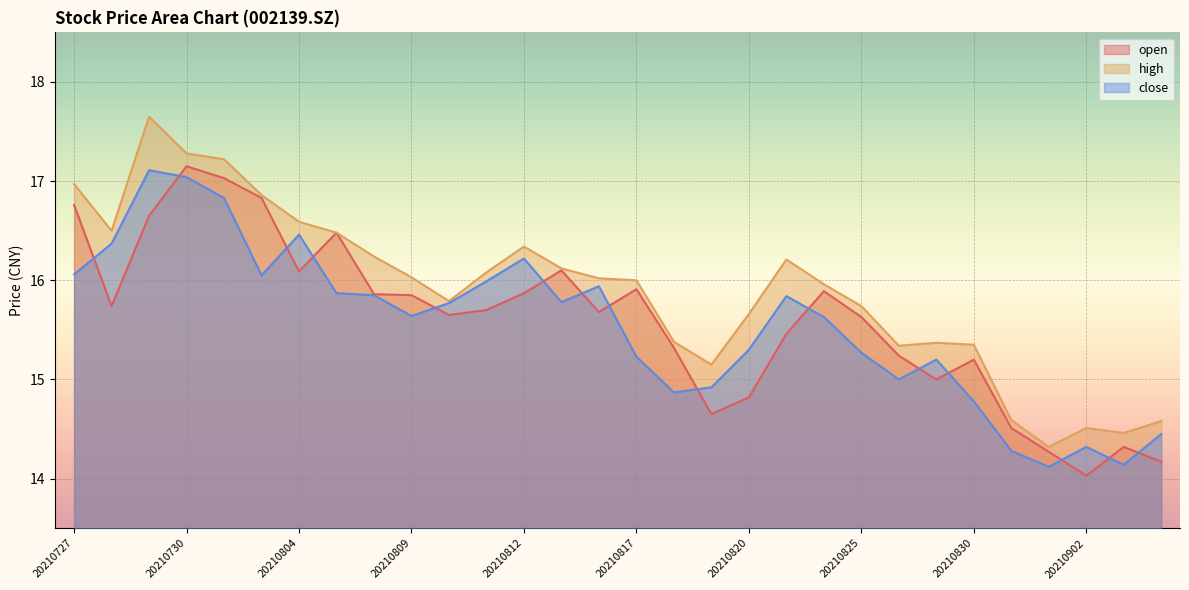

At how many categories does at least one series exceed 14?

30